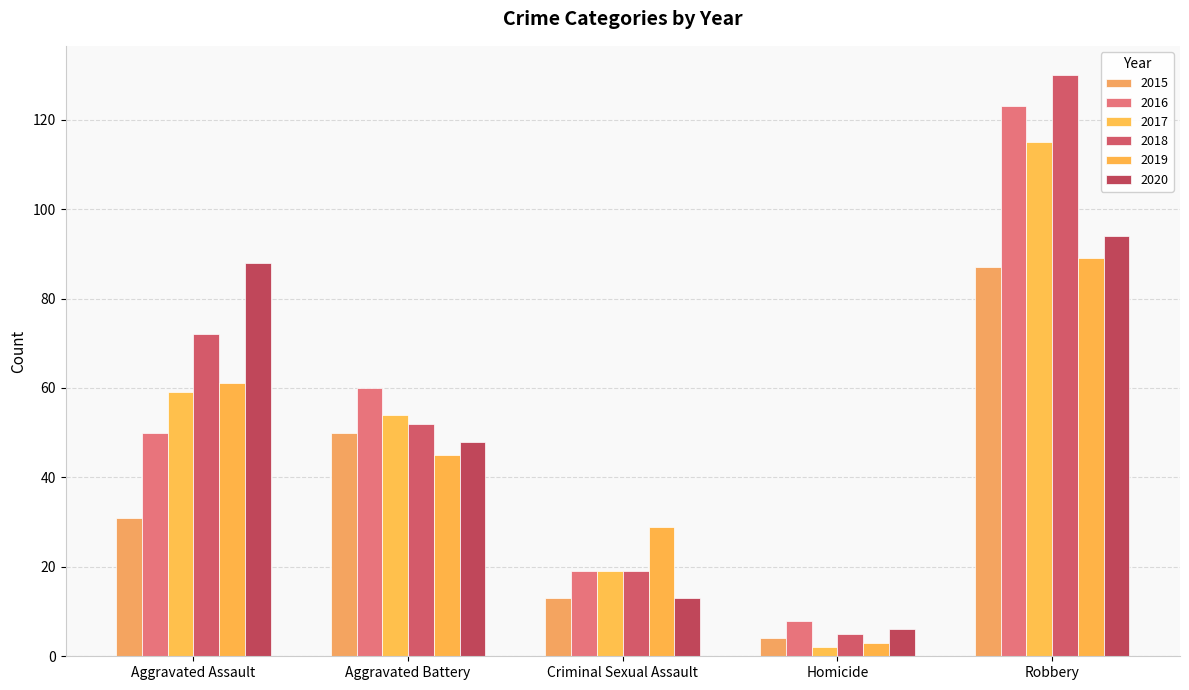

What are all the series names shown in the legend?

2015, 2016, 2017, 2018, 2019, 2020